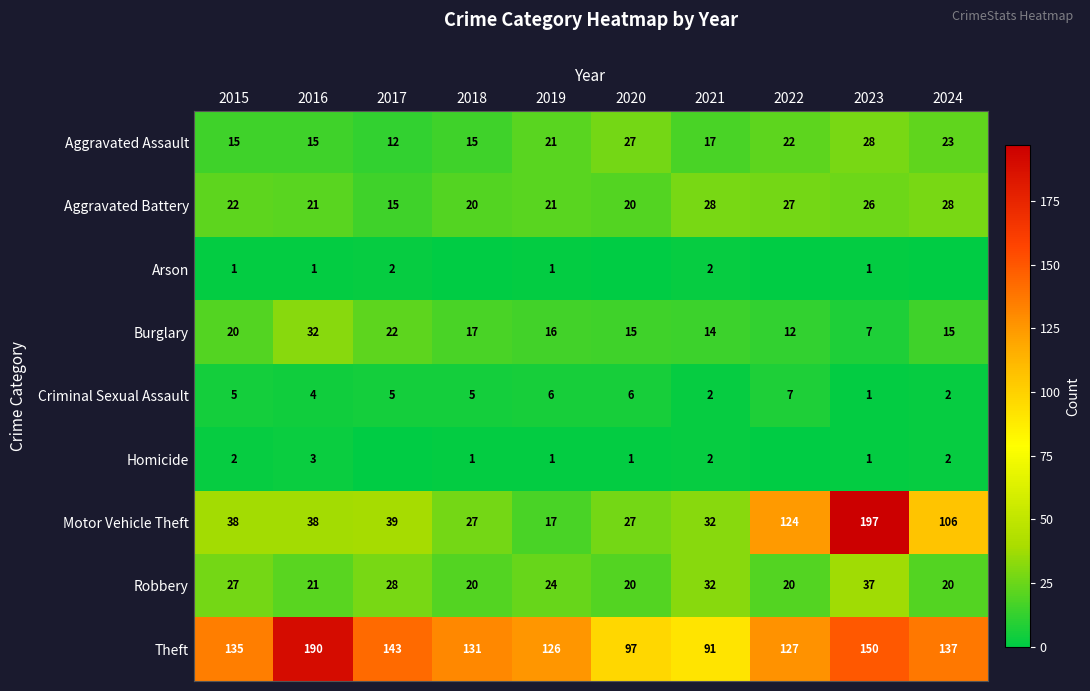

What is the total value across all series at 2015?

265